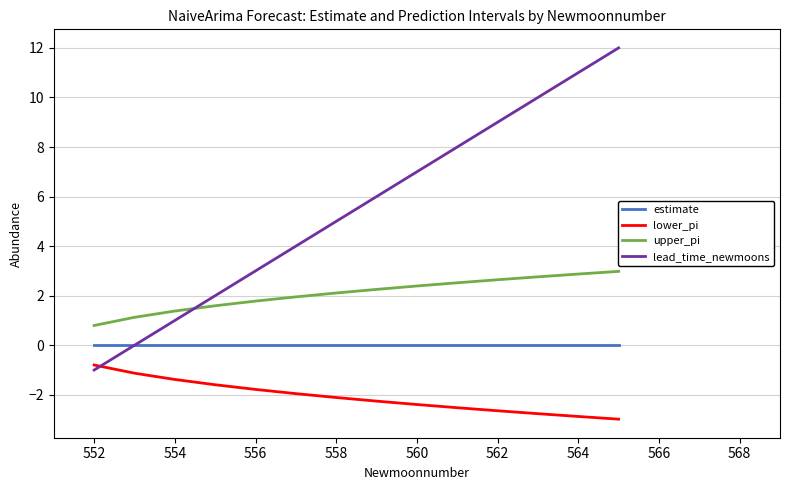

Rank the series by their average value, from highest to lowest.

lead_time_newmoons, upper_pi, estimate, lower_pi